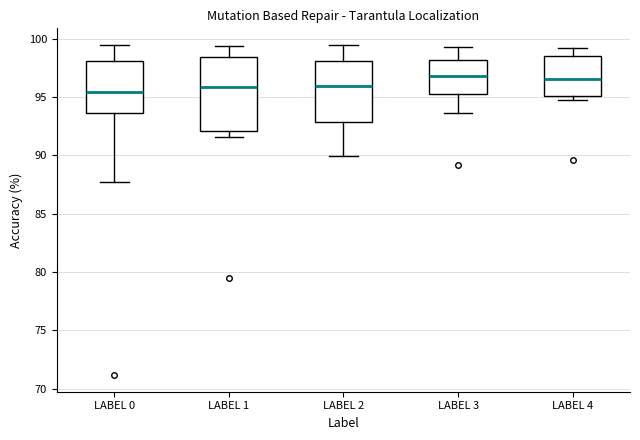

Which box is the tallest, from its lower edge to its upper edge?

LABEL 1